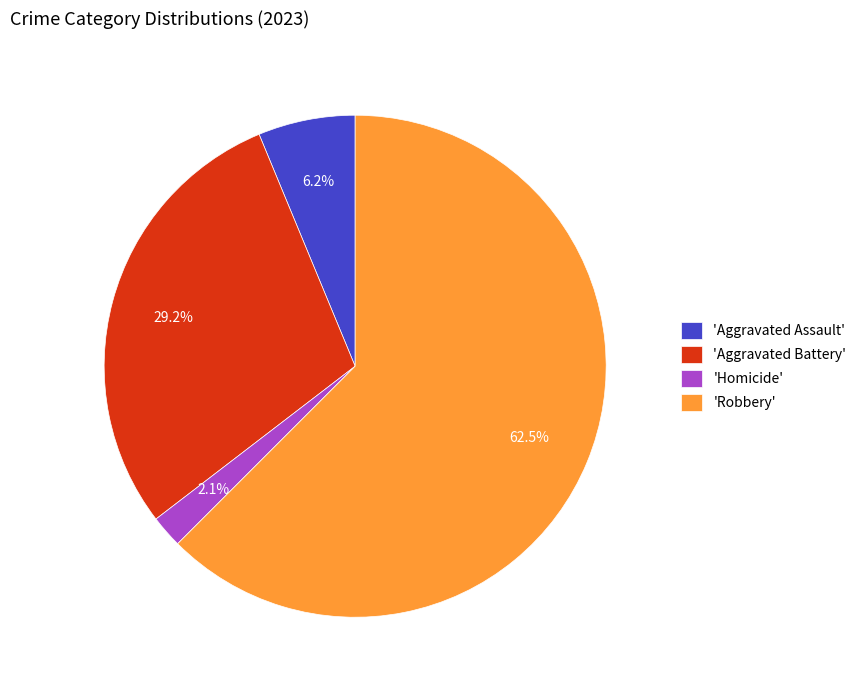

Which has a higher value, 'Robbery' or 'Aggravated Assault'?

'Robbery'